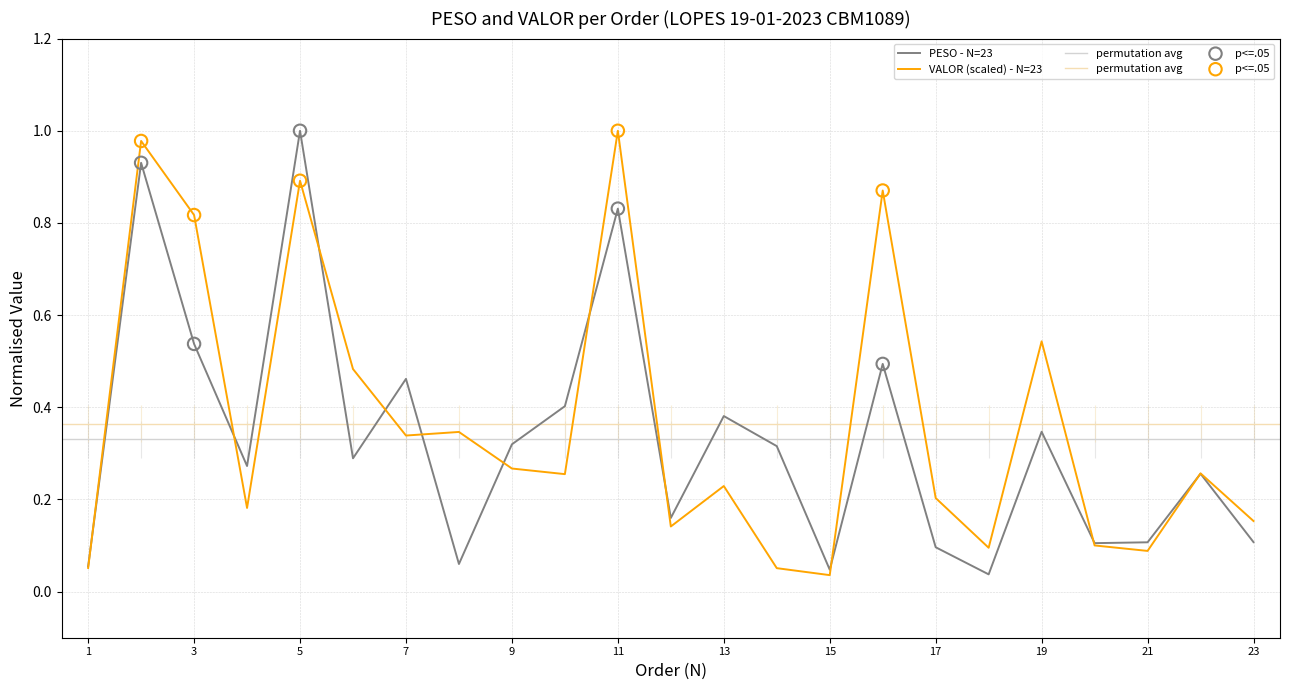

At how many categories does at least one series exceed 0?

23